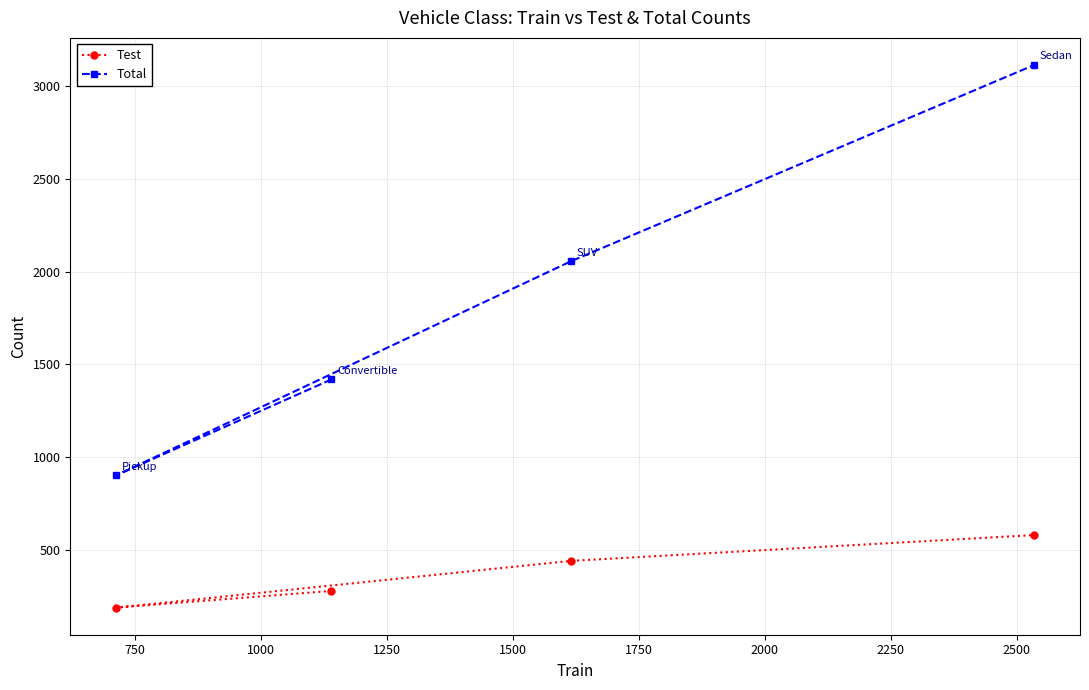

What is the maximum value shown in the chart?

3114